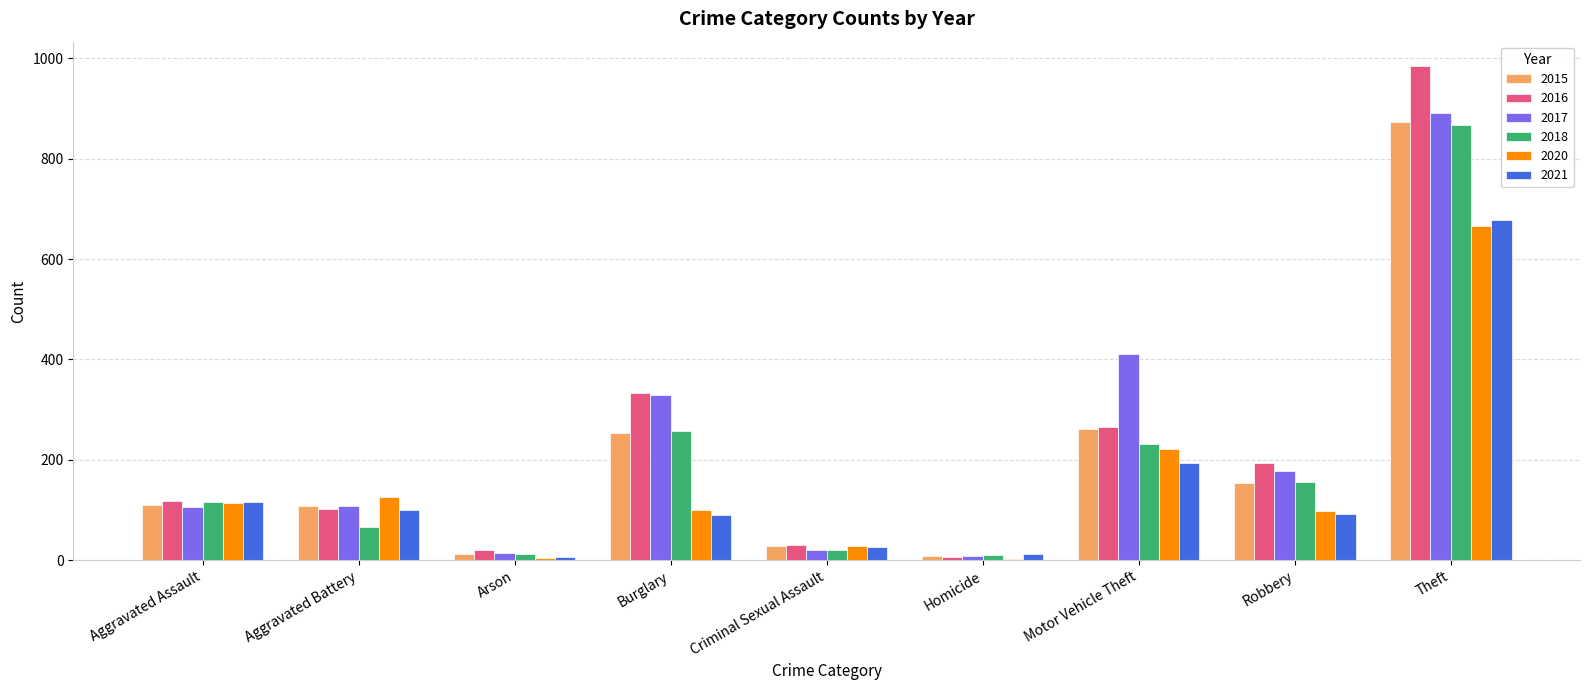

Which category has the highest value in the 2016 series?

Theft